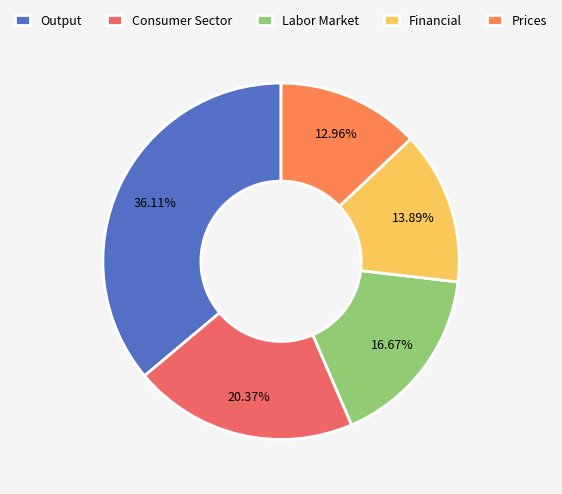

How many slices are in this pie chart?

5